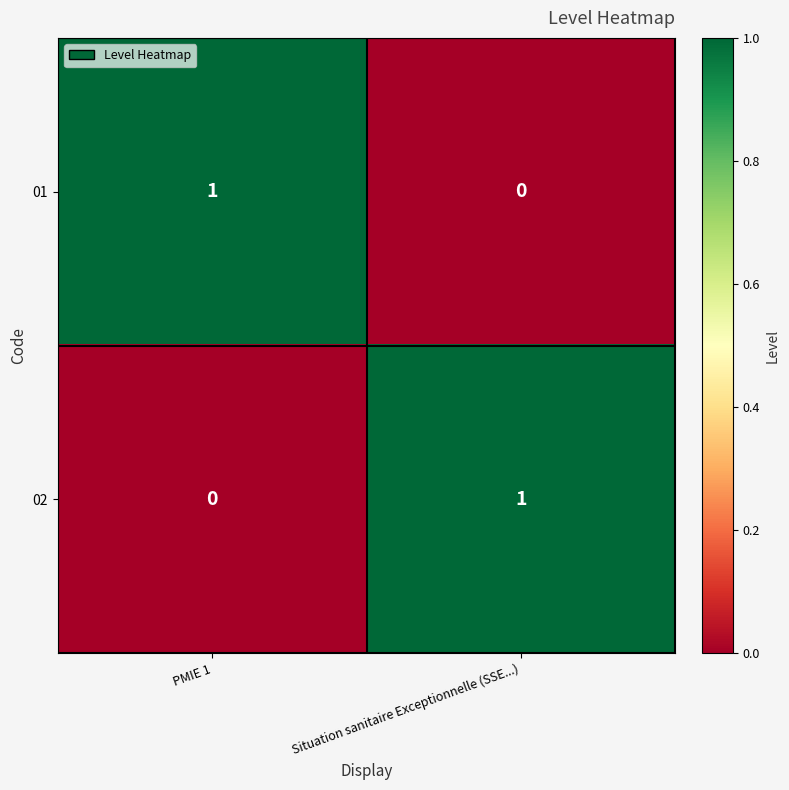

Rank the categories by 02 value from lowest to highest.

PMIE 1, Situation sanitaire Exceptionnelle (SSE...)